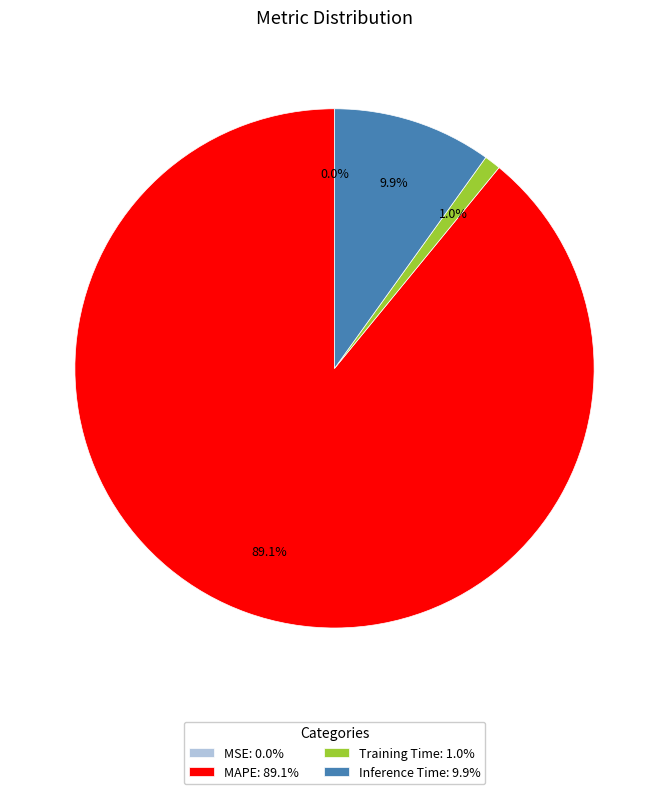

Is it true that Inference Time is 10% of the pie?

True